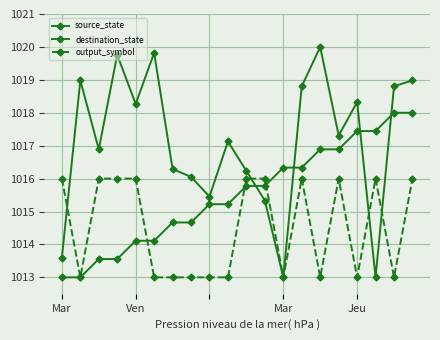

Is this an area chart (filled region under the line)?

No